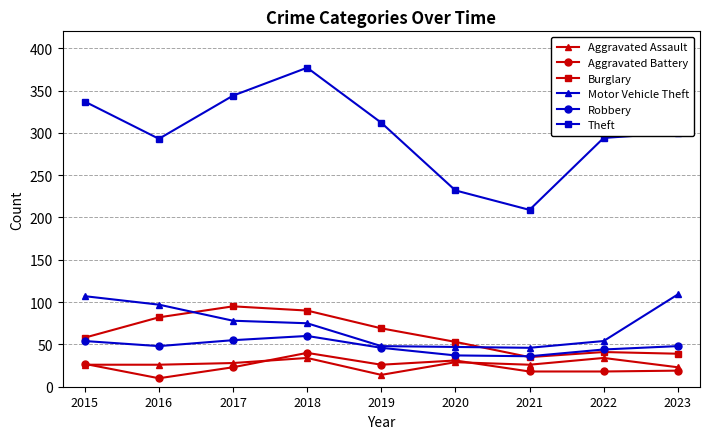

Which series has the largest total across all categories?

Theft